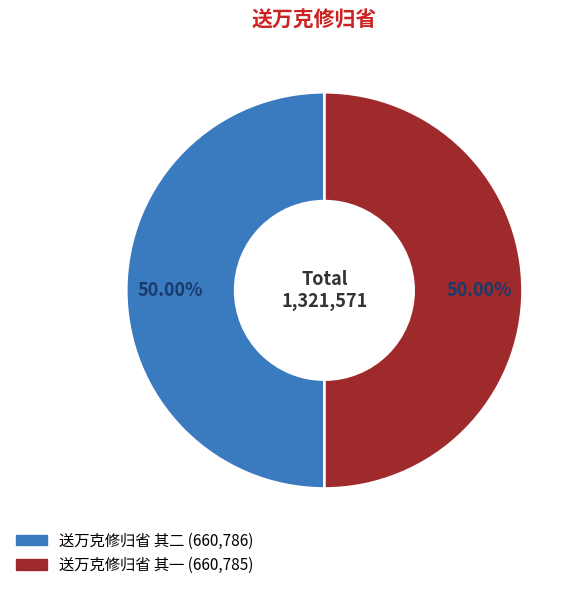

Is it true that 送万克修归省 其二 is 61% of the pie?

False